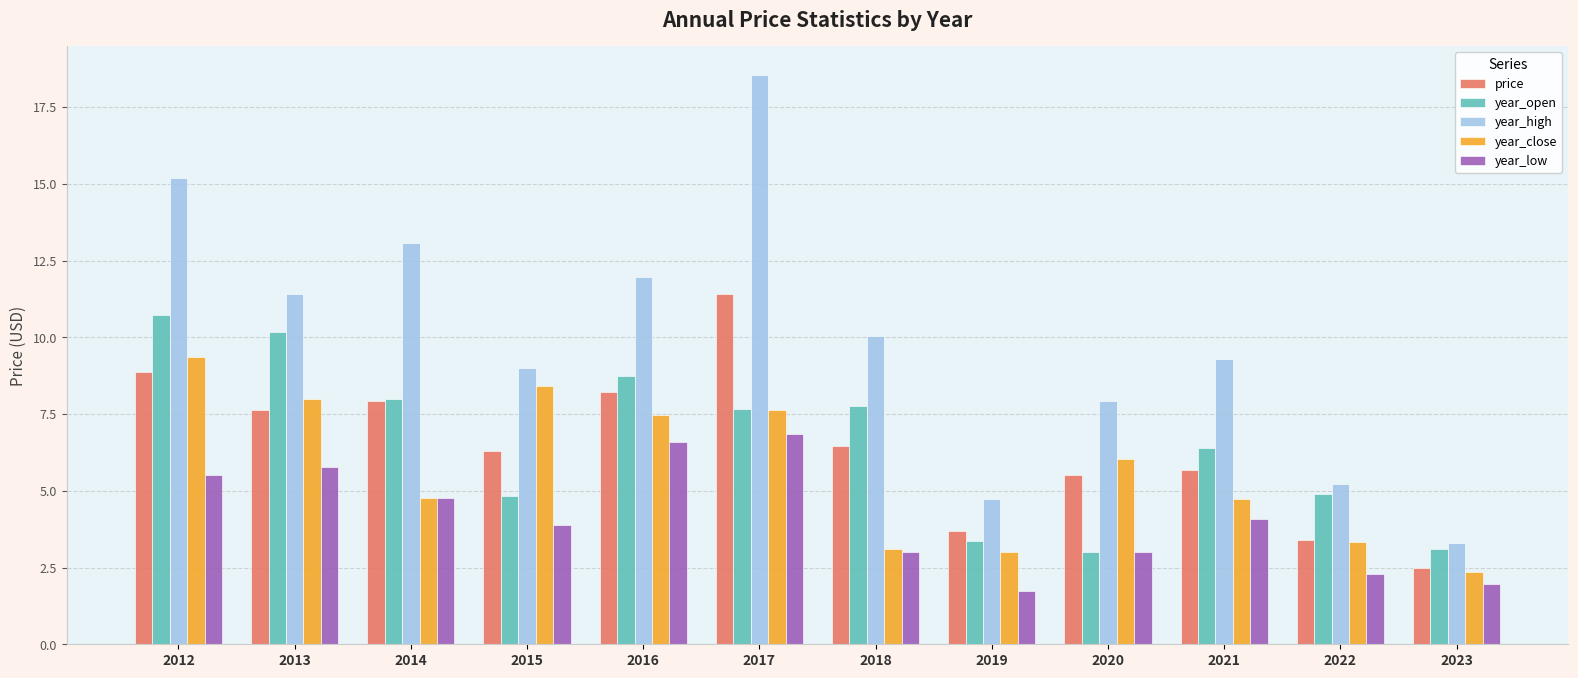

What is the sum of the year_close values at 2015 and 2018?

11.5